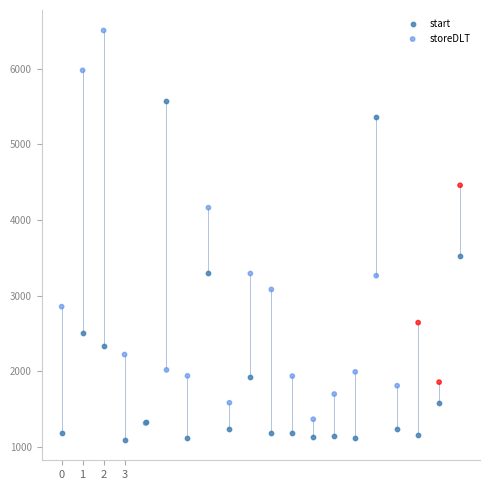

What are all the series names shown in the legend?

start, storeDLT